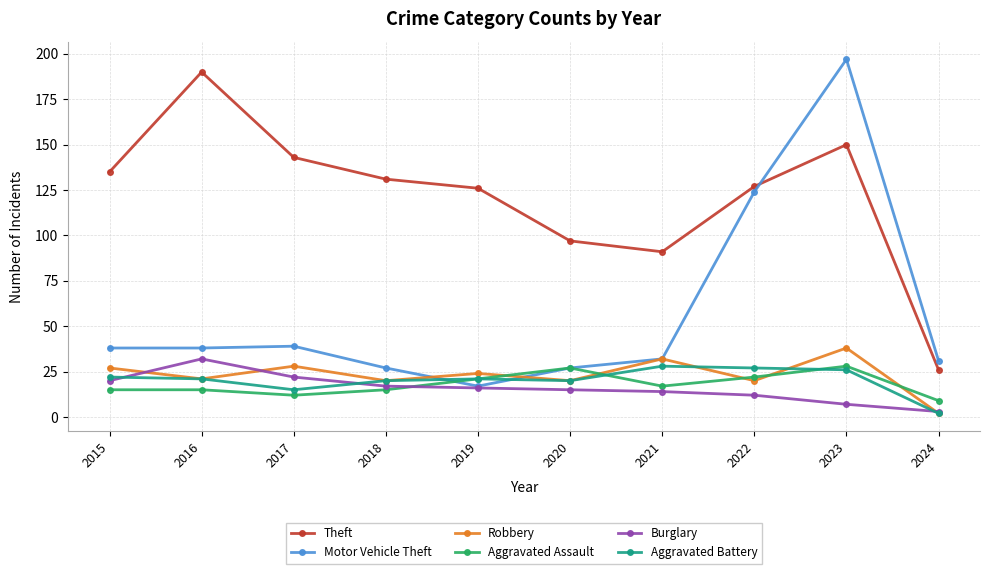

Which label corresponds to the largest value in the chart?

2023